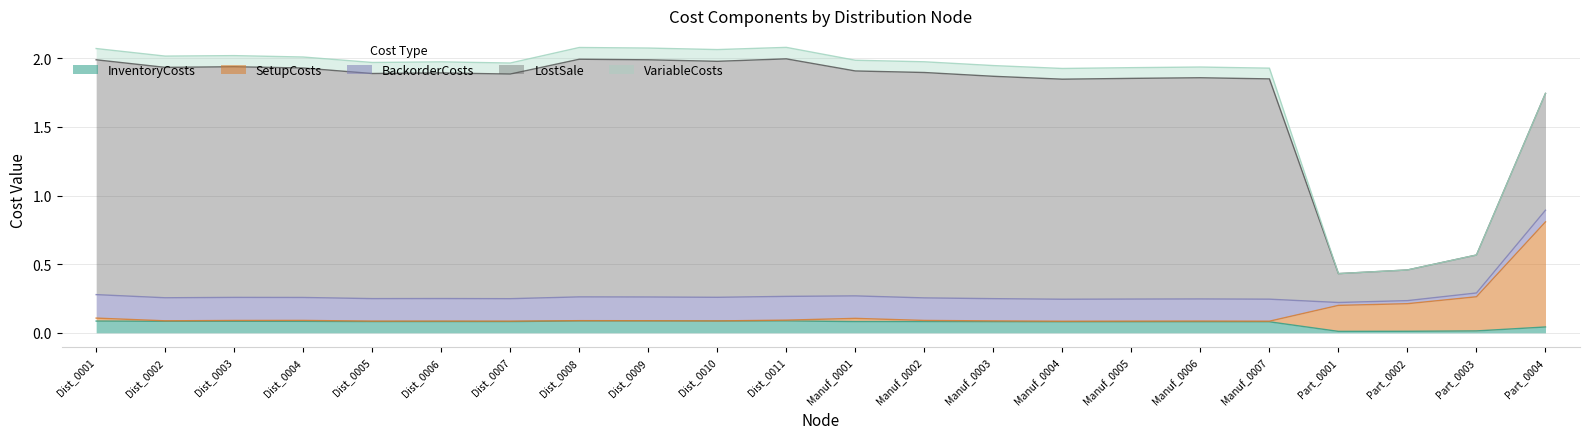

Which category has the highest value across all series?

Dist_0008